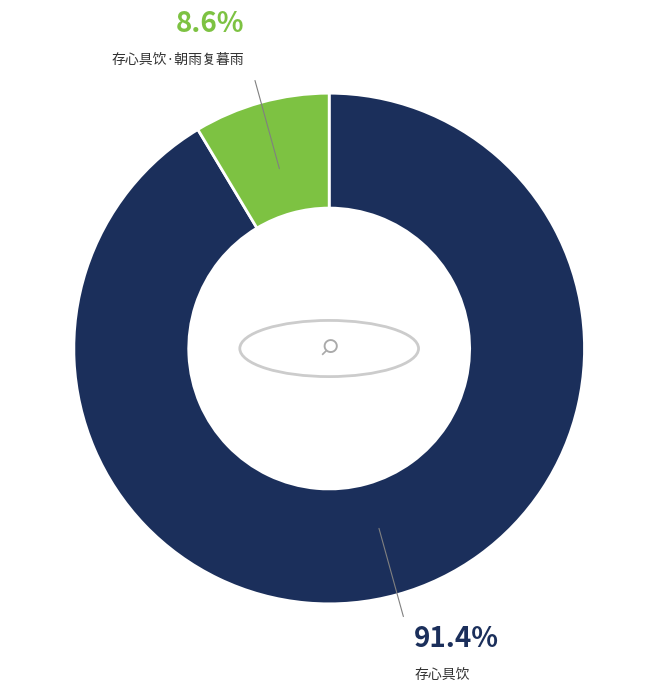

Does any single category account for the majority?

Yes